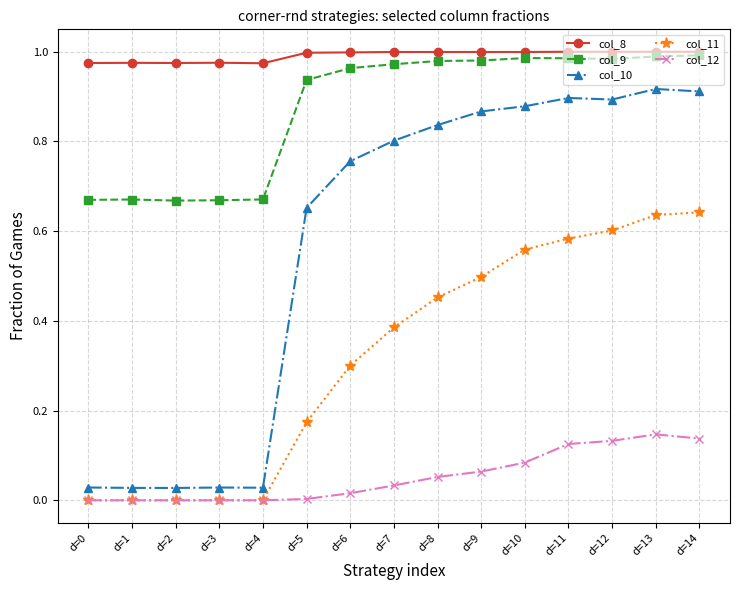

Count the number of categories in the chart.

15